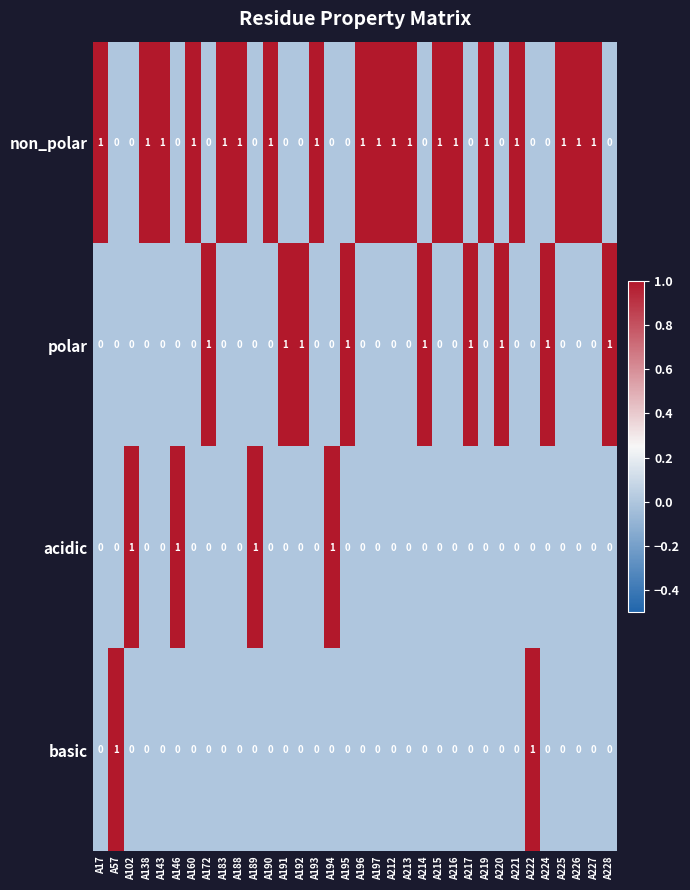

At how many categories does at least one series exceed 0?

34